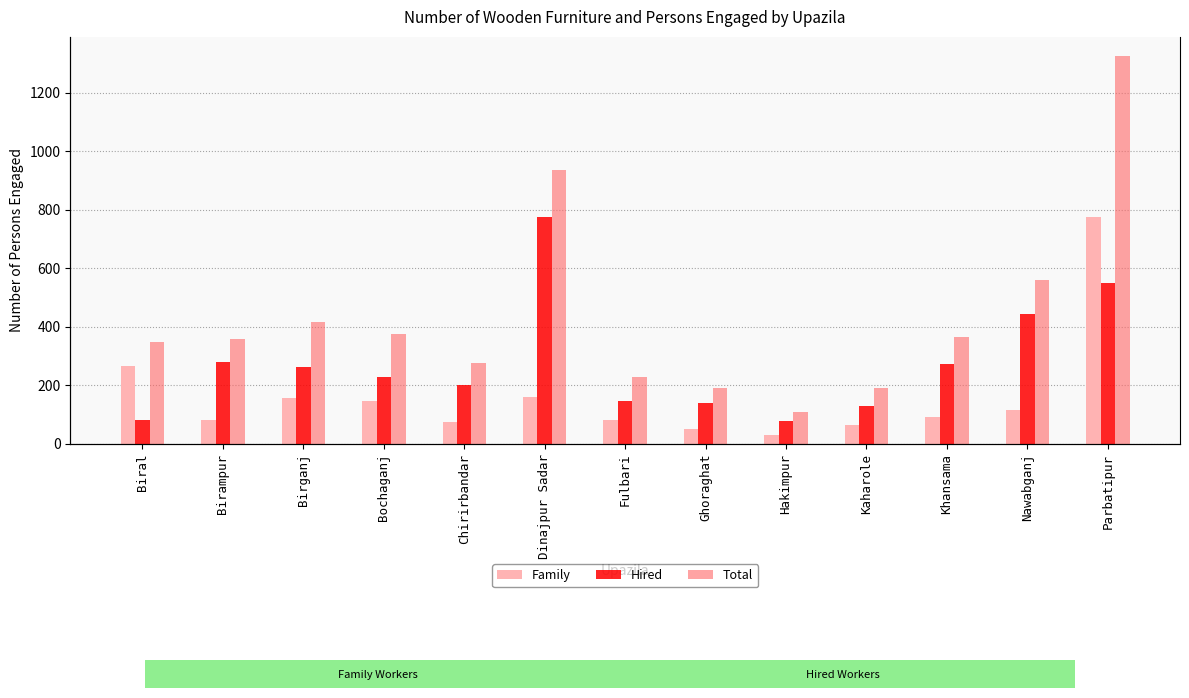

Between Birampur and Birganj, which series saw the biggest shift?

Family